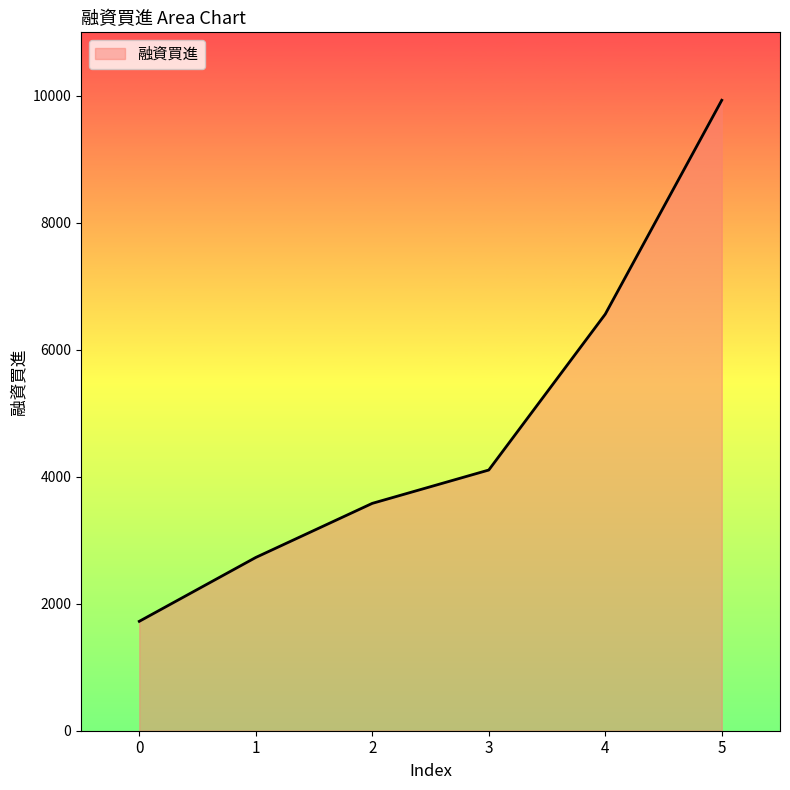

What is the sum of the values at 0 and 5?

11653